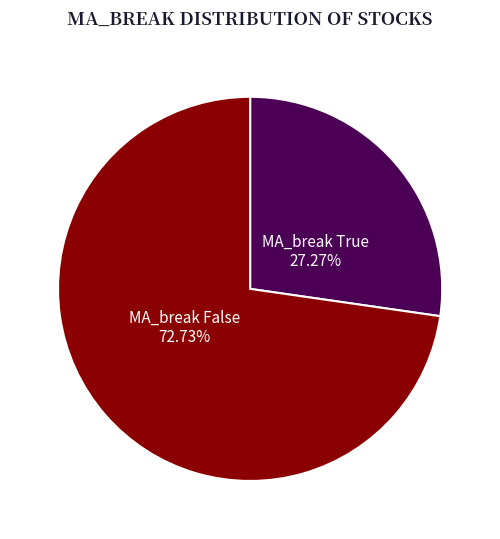

Is there a majority slice in this chart?

Yes